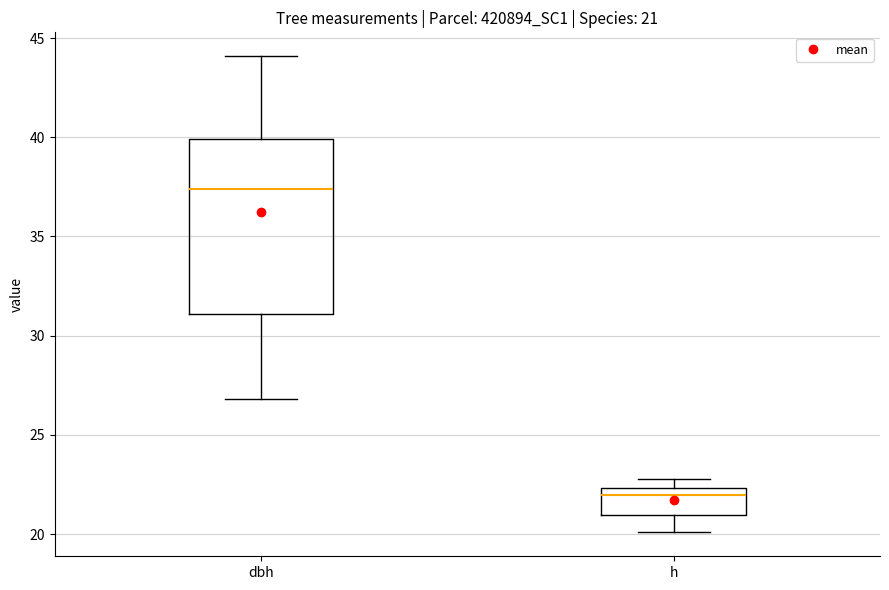

Which box is the tallest, from its lower edge to its upper edge?

dbh